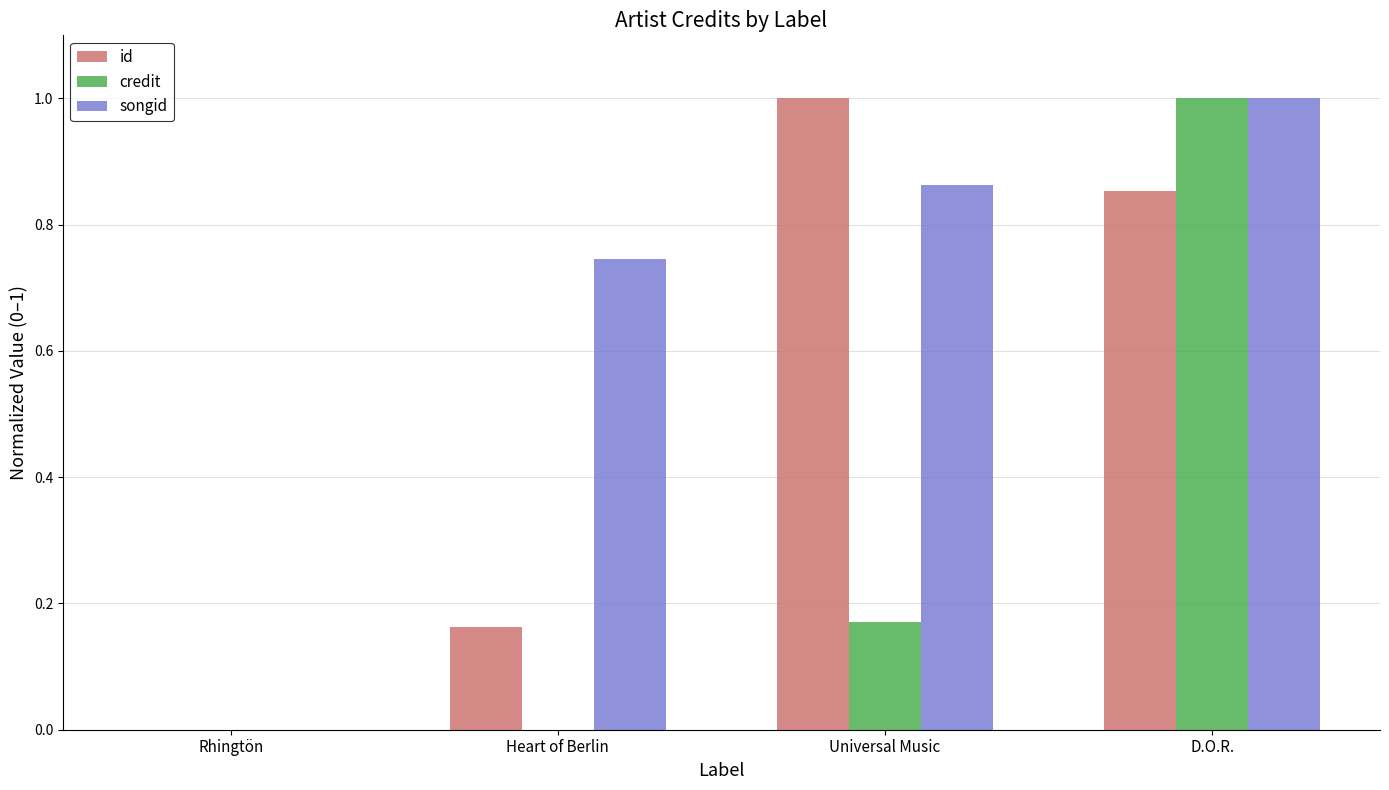

What is the sum of the id values at Universal Music and D.O.R.?

1.9